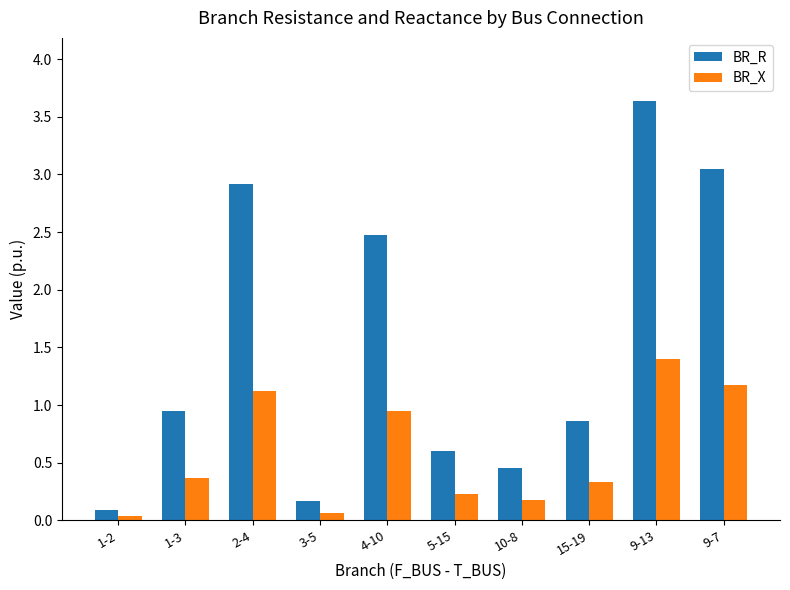

The BR_X series shows 0.4 at 2-4. True or false?

False